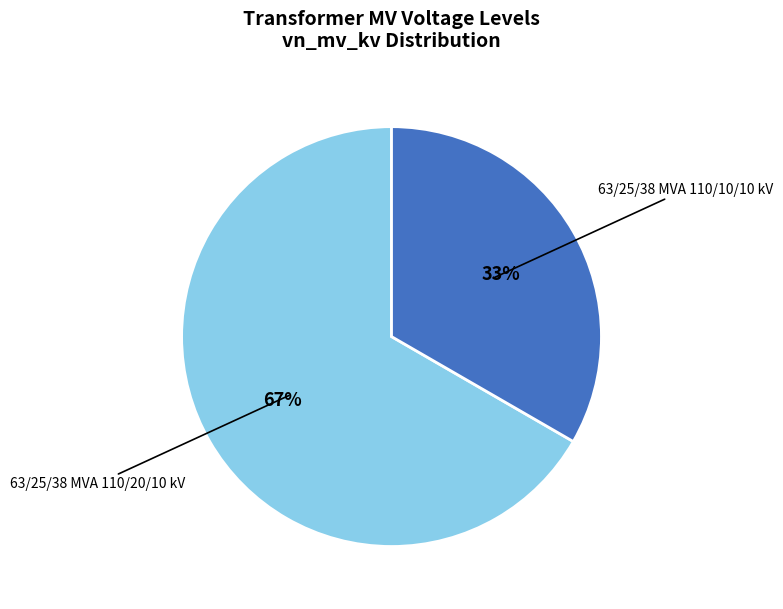

Does any single category account for the majority?

Yes